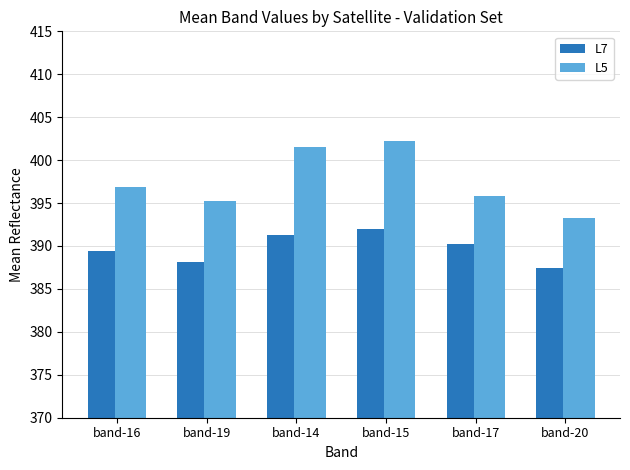

At which category is the sum across all series the highest?

band-15